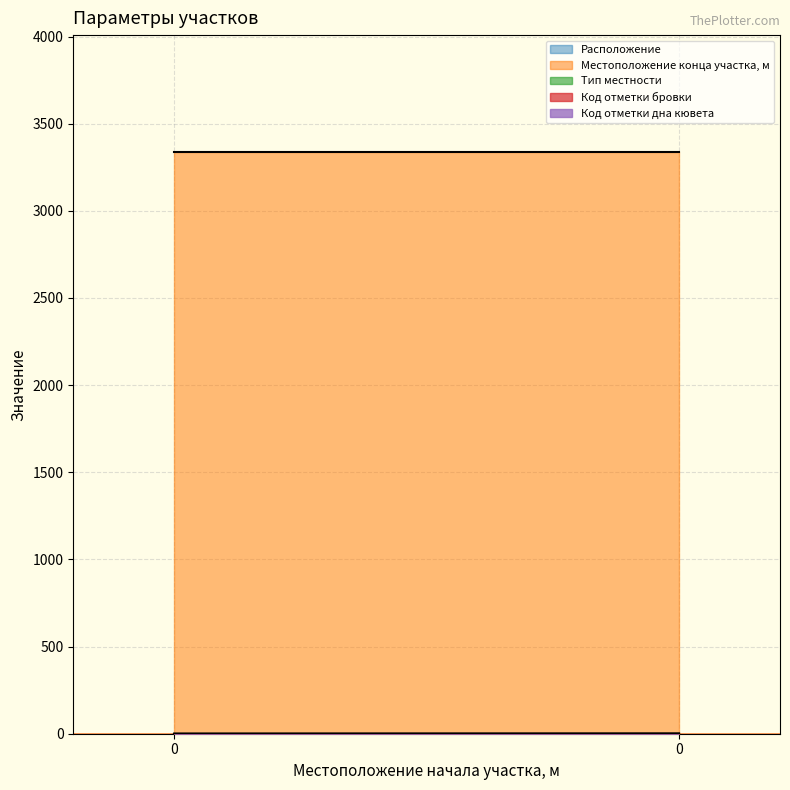

Reading left to right, transcribe all the data shown in this chart.

Расположение: 1	2
Местоположение конца участка, м: 3340	3340
Тип местности: 1	1
Код отметки бровки: 1	1
Код отметки дна кювета: 1	1